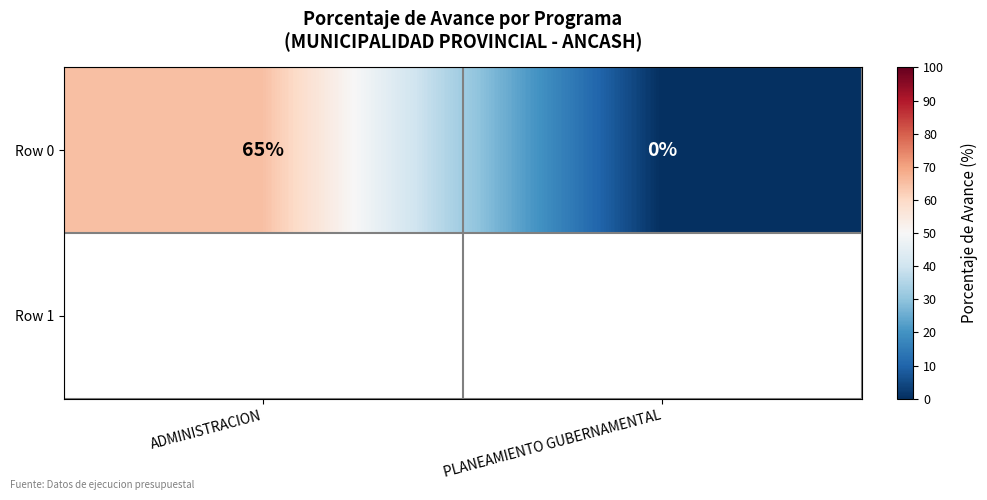

How many values are above zero?

1